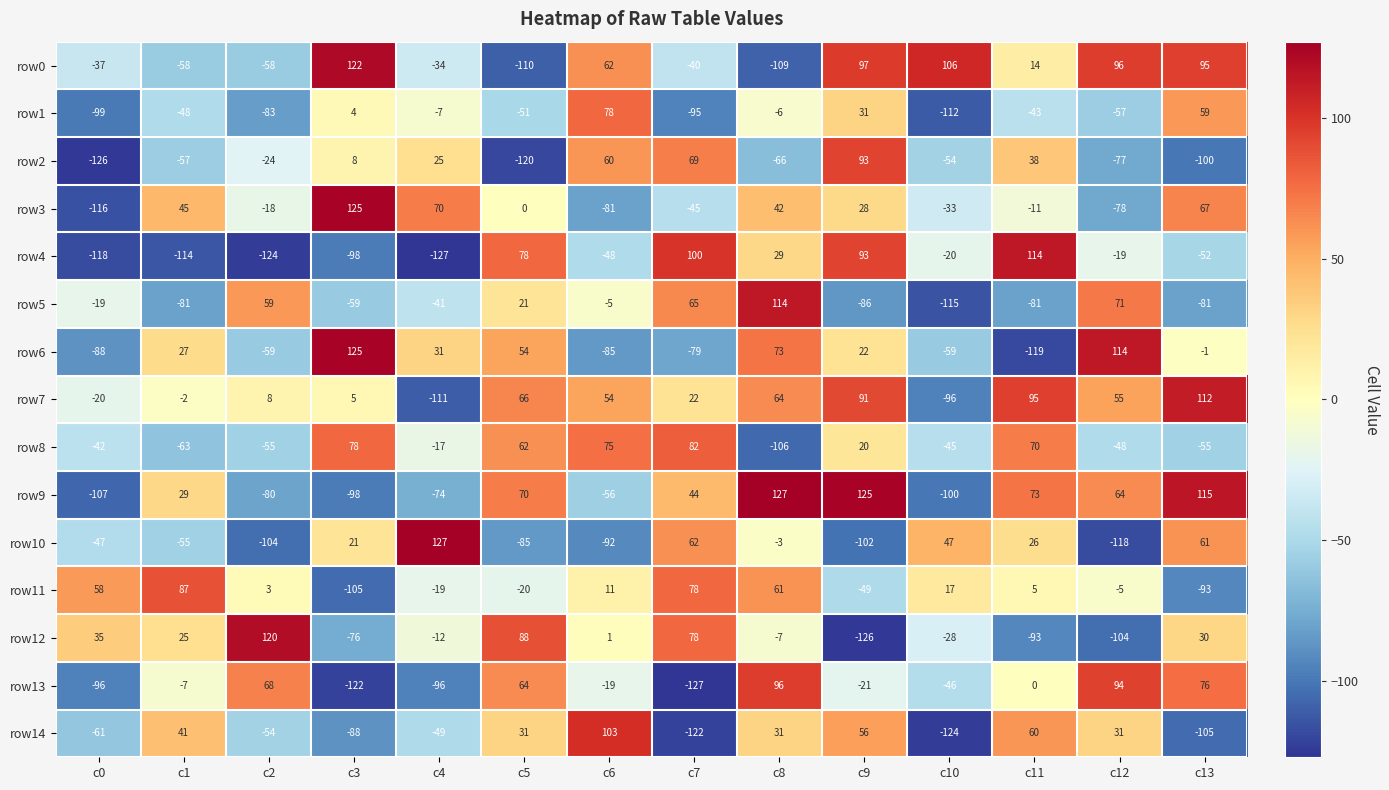

What is the difference between the maximum and minimum values in the row10 series?

245